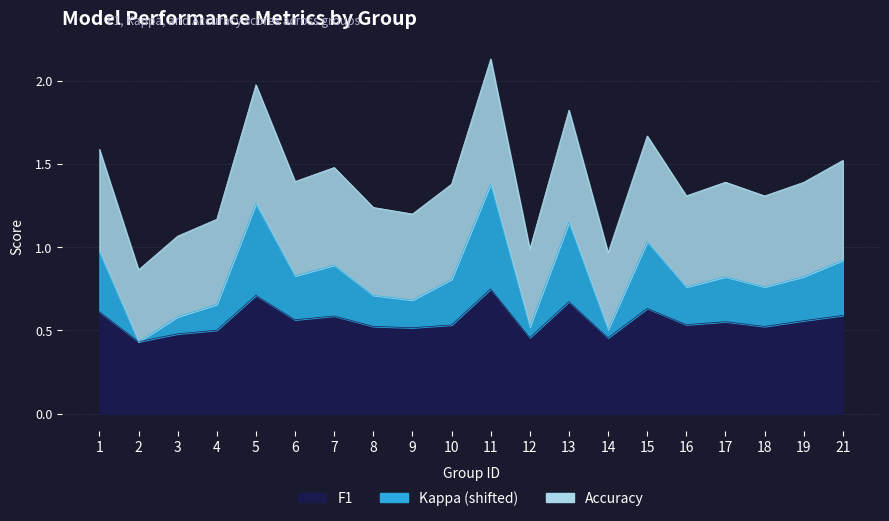

Where is the first local minimum for accuracy?

2